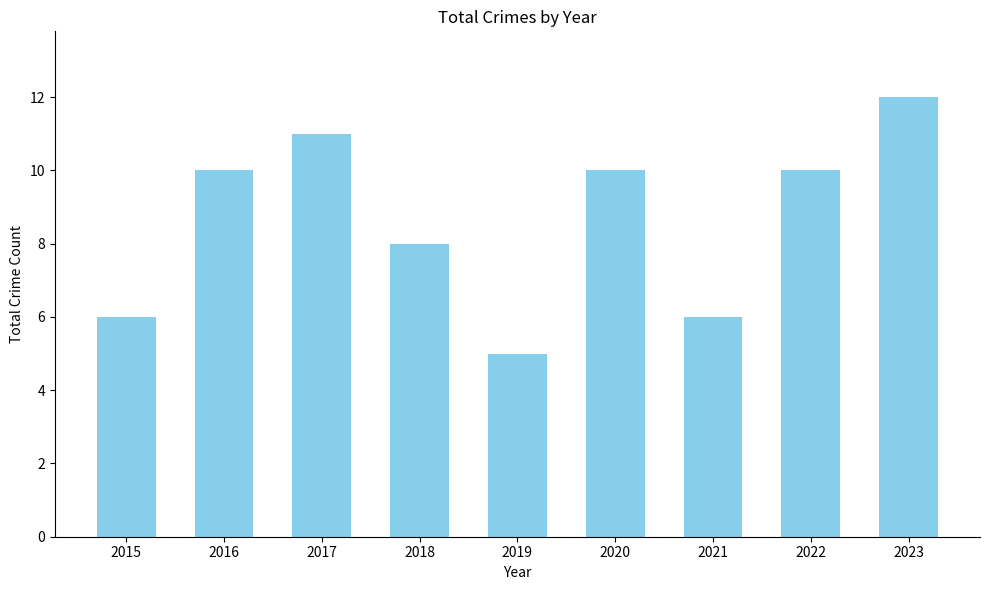

What is the minimum value shown in the chart?

5